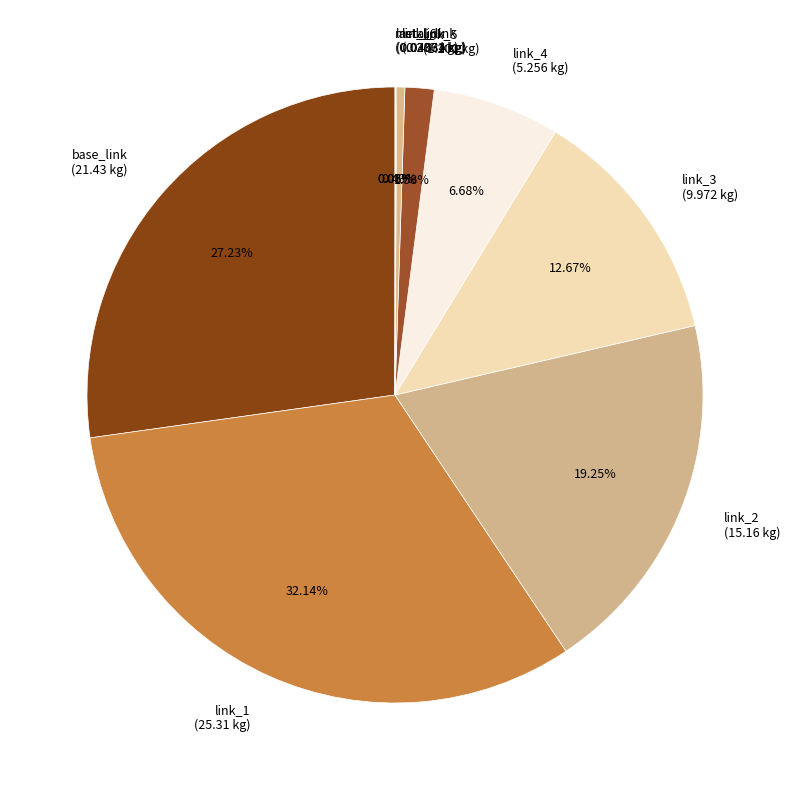

Is the sum of link_1 and base_link greater than half?

Yes